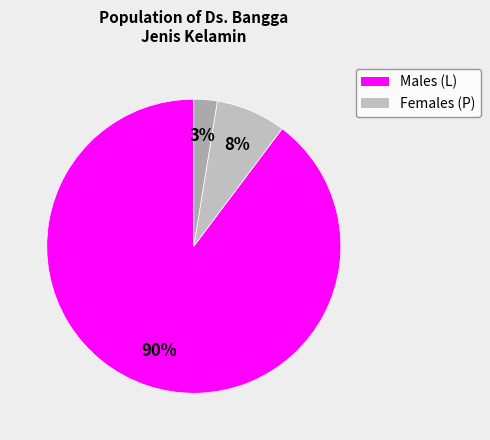

How many segments does this pie chart have?

3